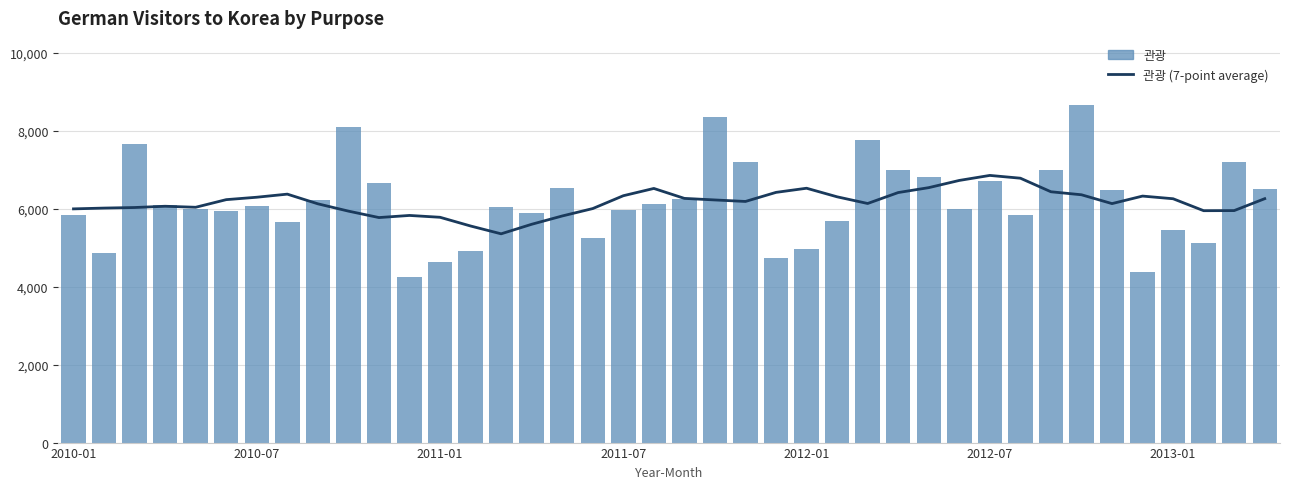

What is the minimum value for 관광 (7-point average)?

5352.7